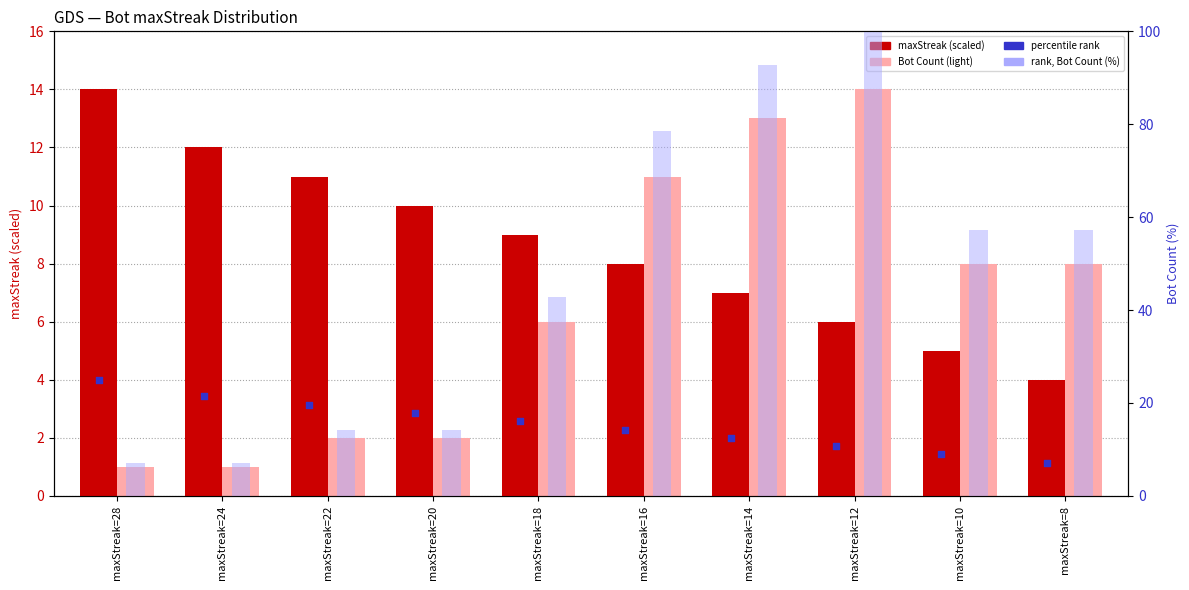

At how many categories does at least one series exceed 52?

5